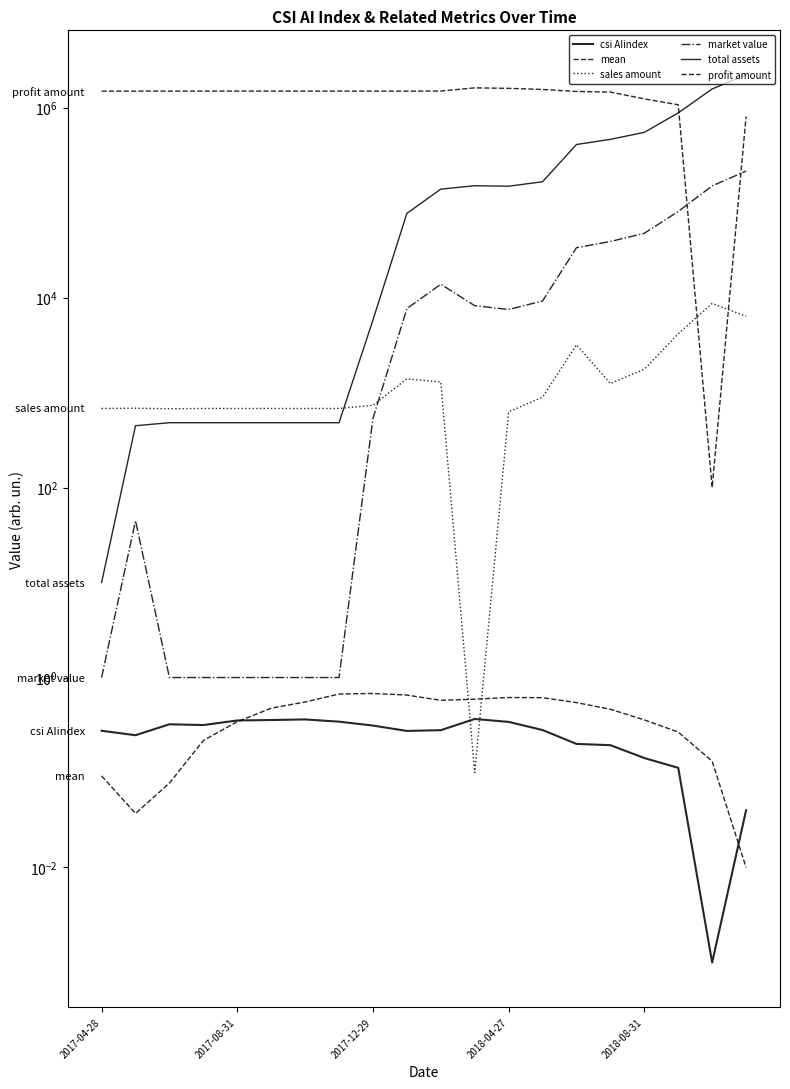

Read the mean value at 13.

0.6